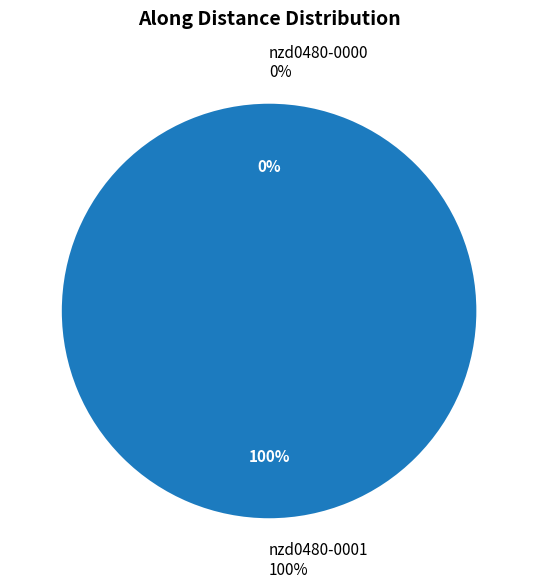

What portion of the pie excludes nzd0480-0000?

100.0%